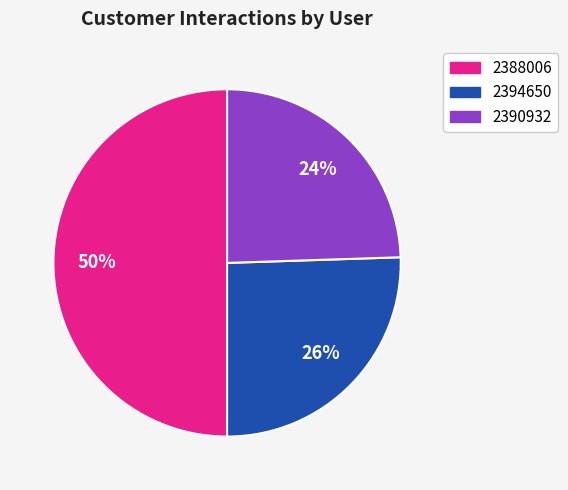

To the nearest percent, what is the average slice percentage?

33%